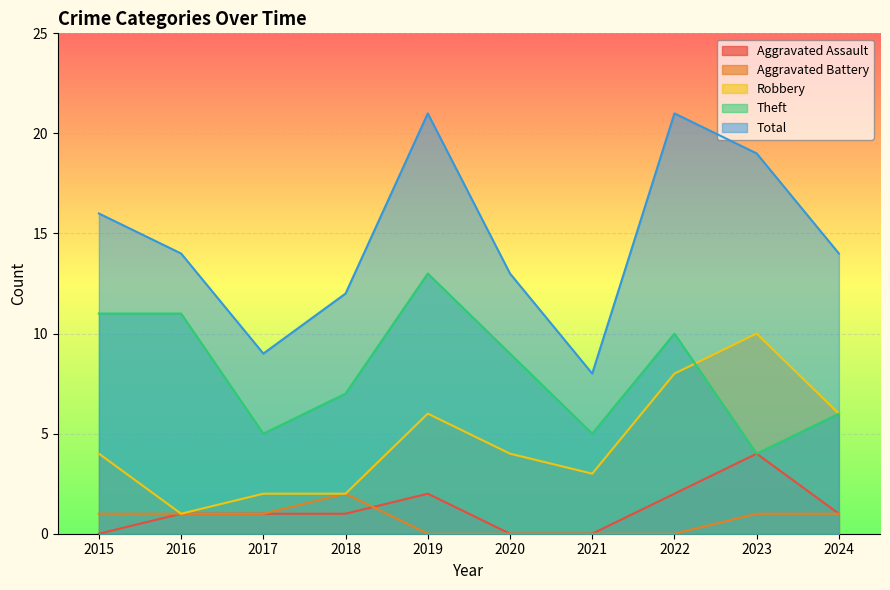

How many values in the Robbery series exceed 4?

4